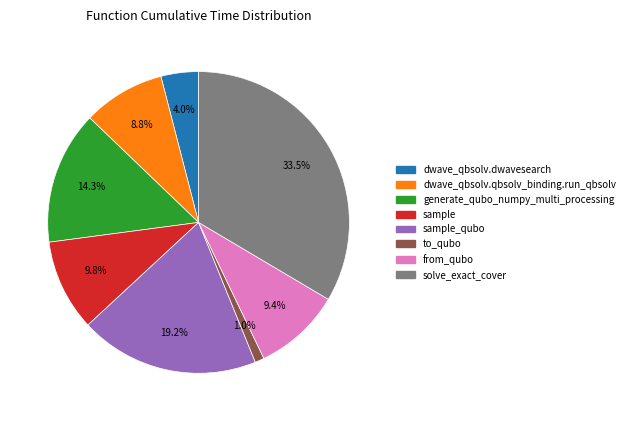

Is there a majority slice in this chart?

No